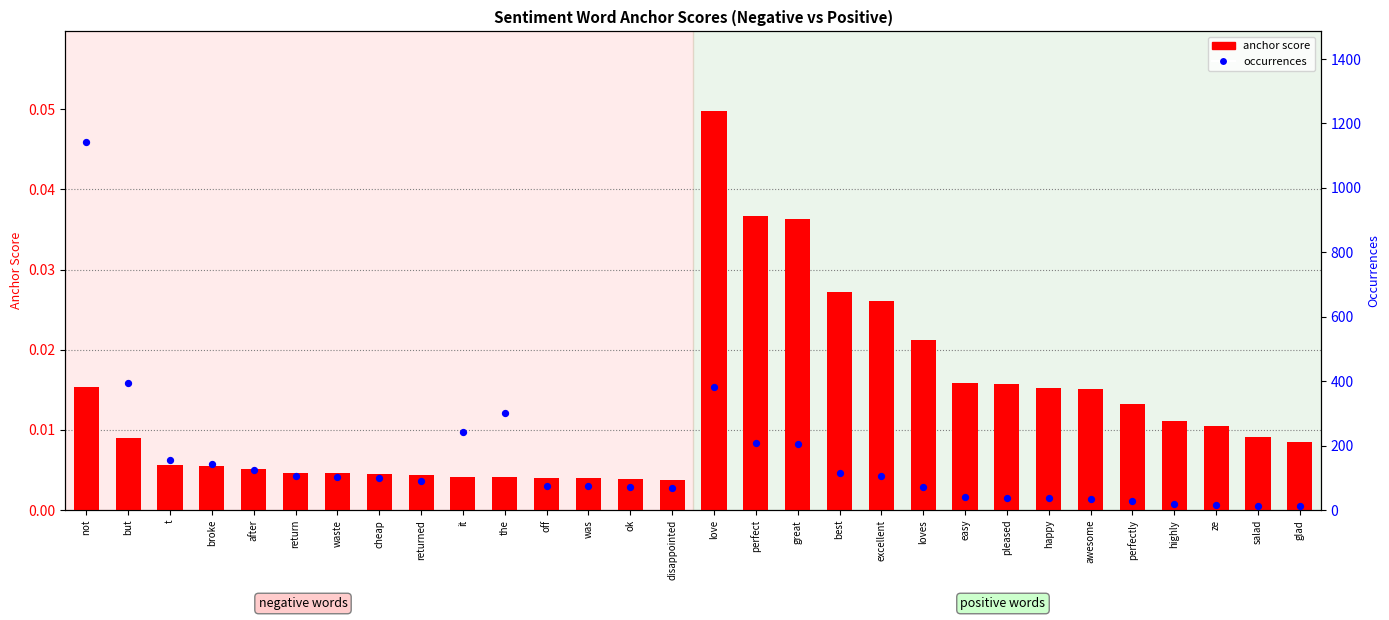

What are all the series names shown in the legend?

anchor score, occurrences